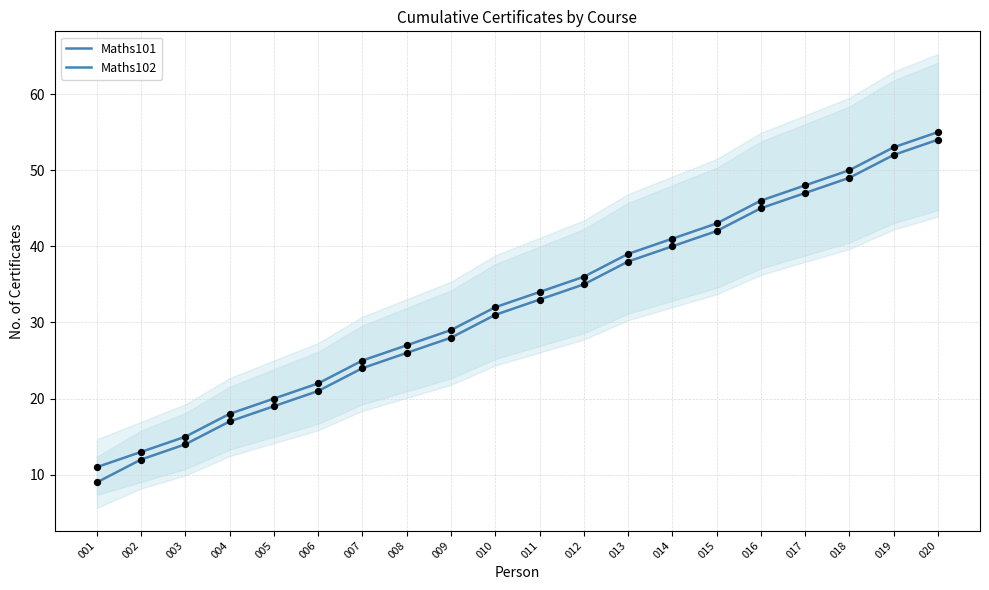

At which category is the sum across all series the highest?

020